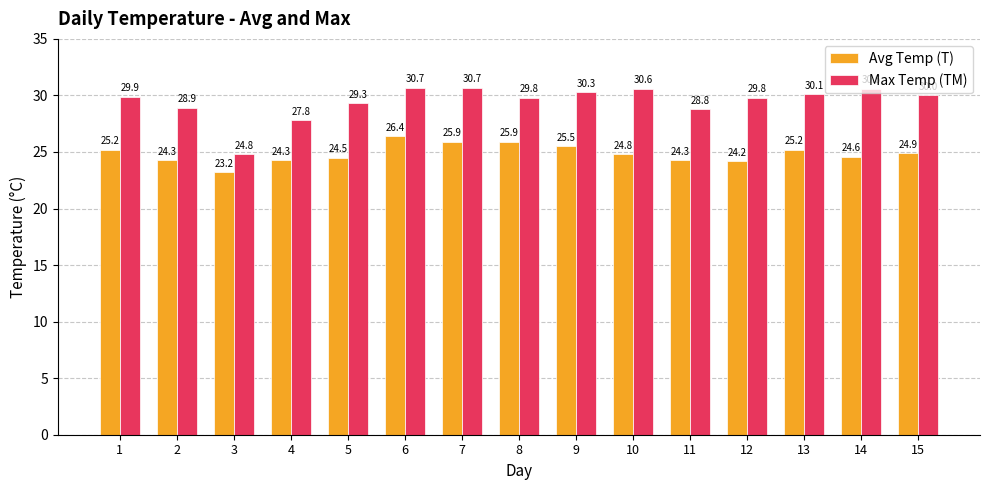

What are all the series names shown in the legend?

Avg Temp (T), Max Temp (TM)